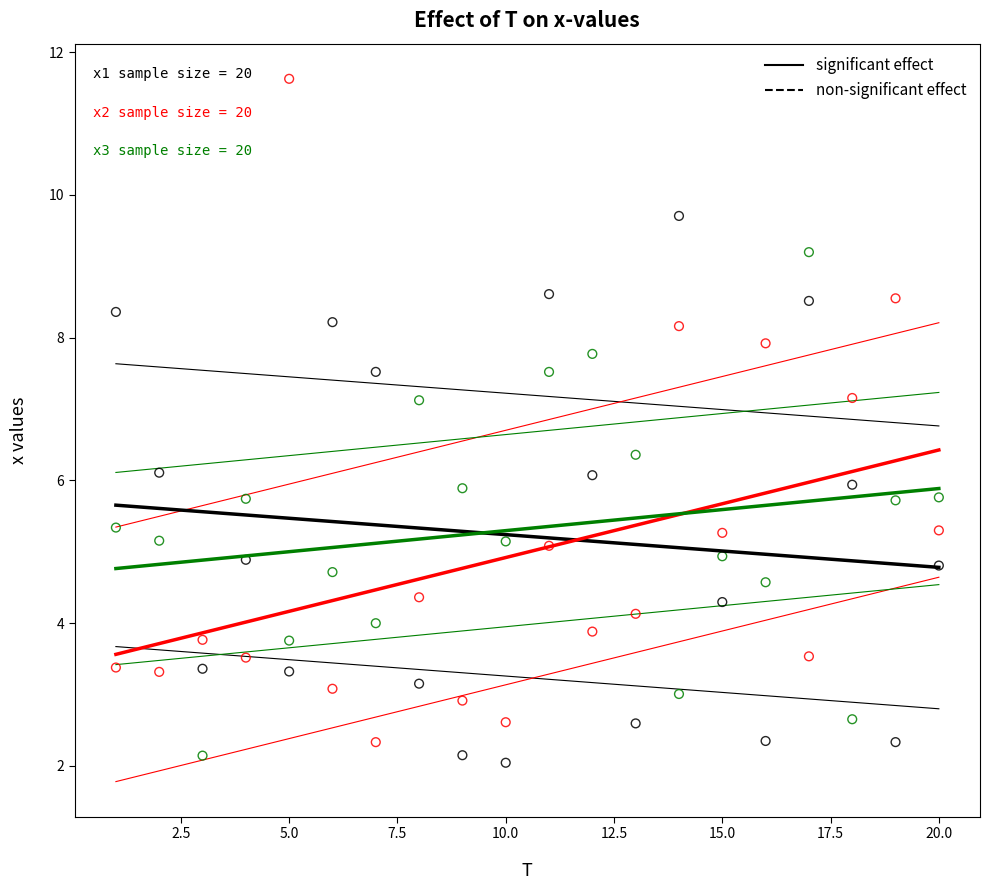

Across all data points, what is the range of X values (max minus min)?

19.0